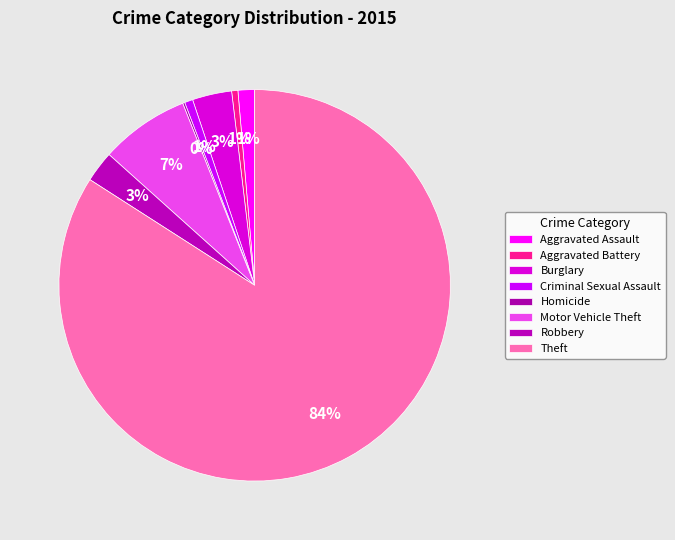

Which slice is the smallest?

Homicide